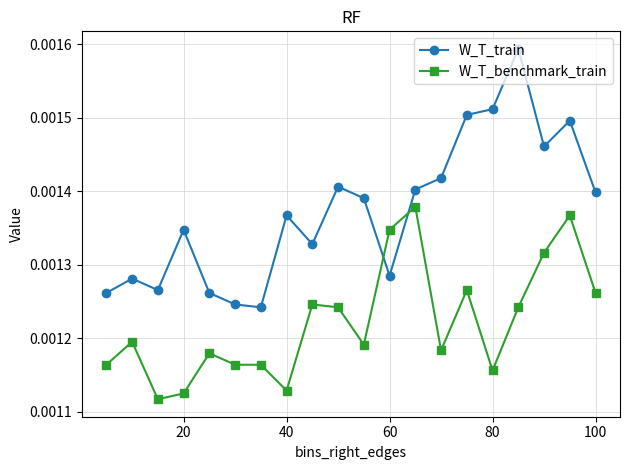

Which series has the largest total across all categories?

W_T_train